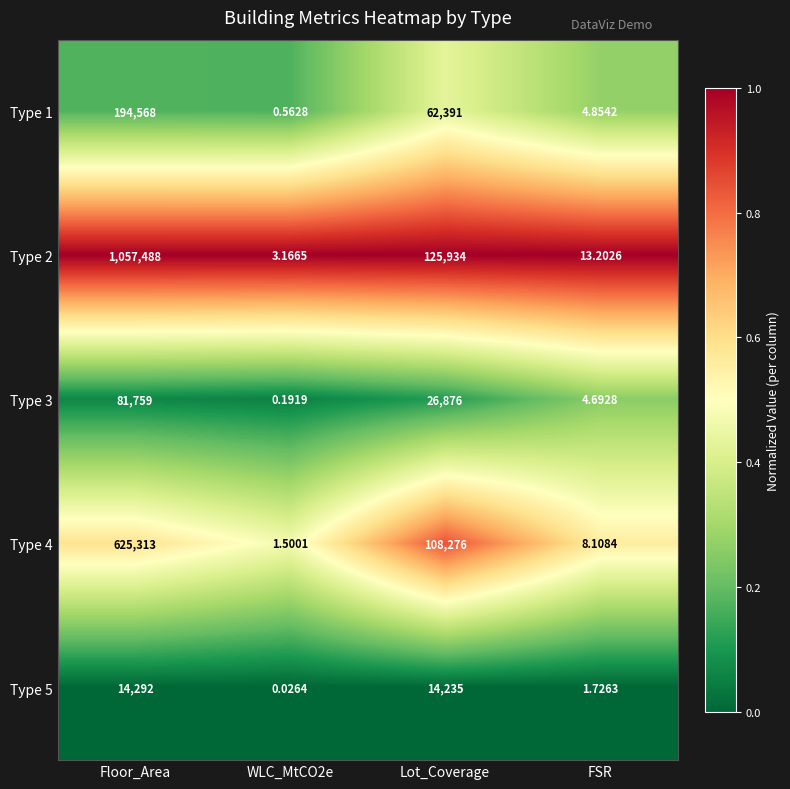

Which series has the largest range (max minus min)?

Type 2